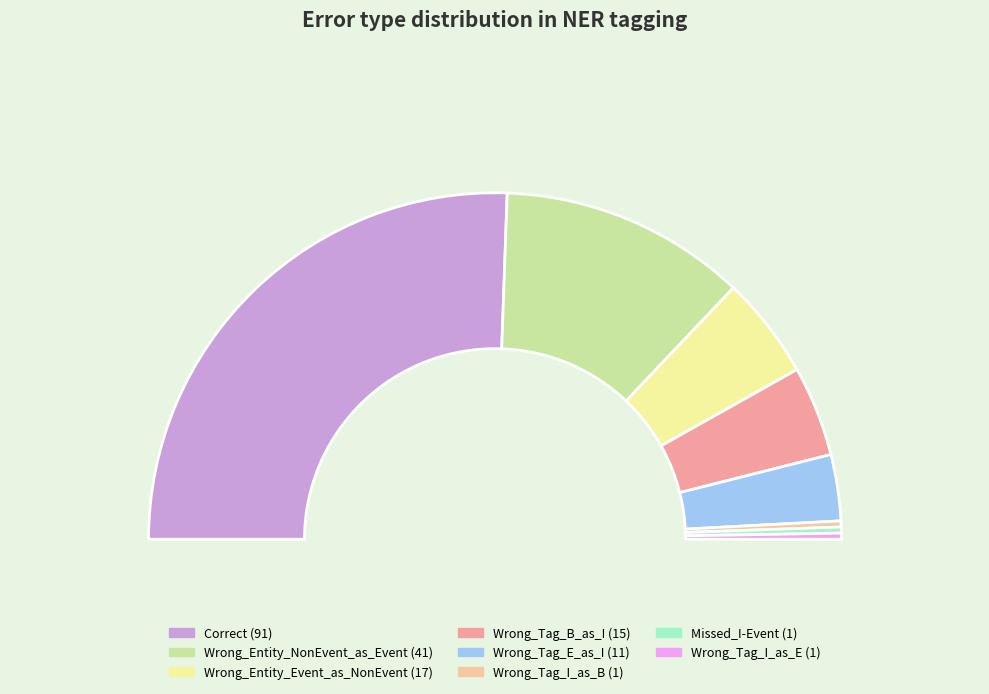

Is Correct the majority of the pie?

Yes